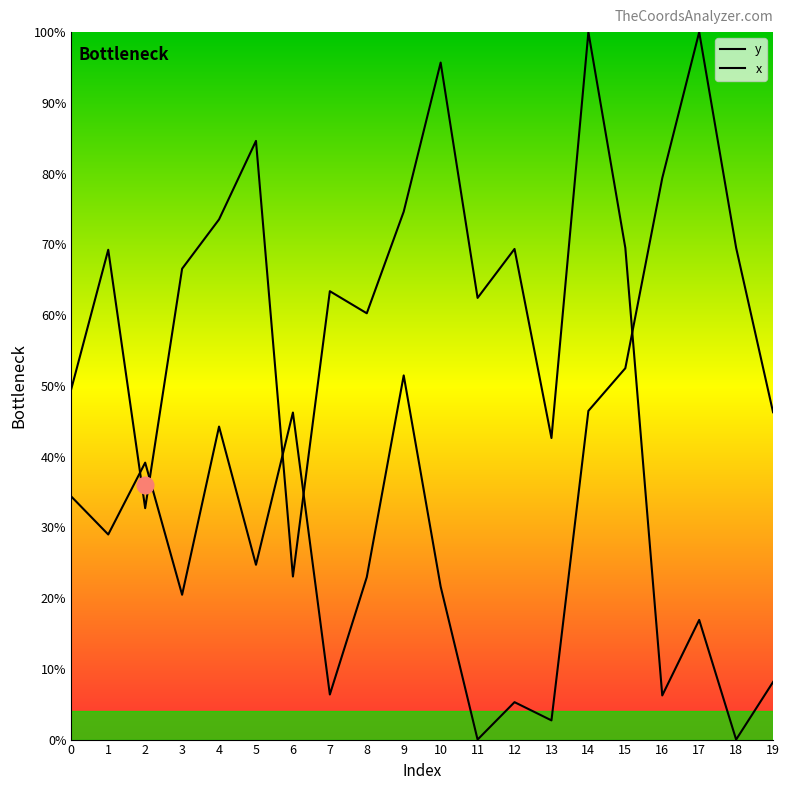

How many lines are shown in the chart?

2